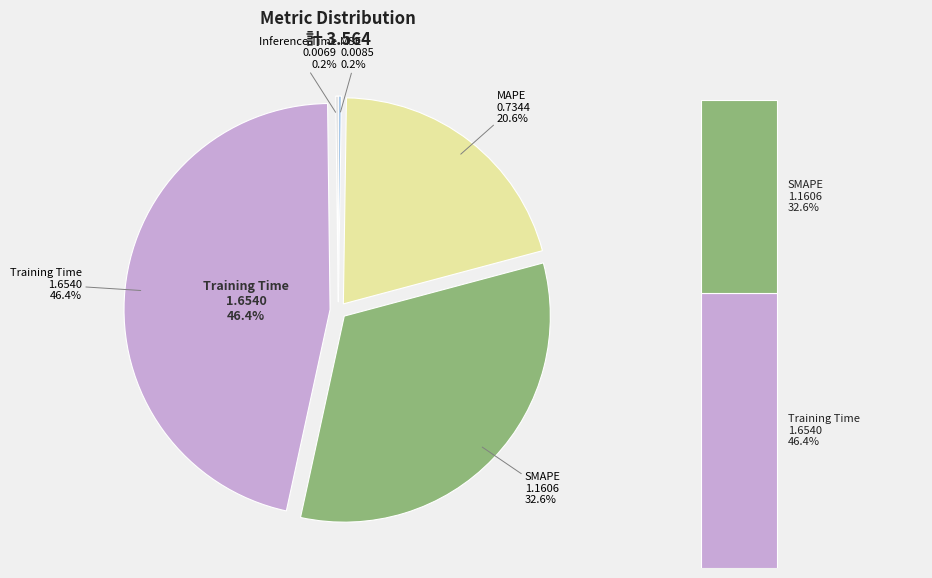

How many slices are in this pie chart?

5